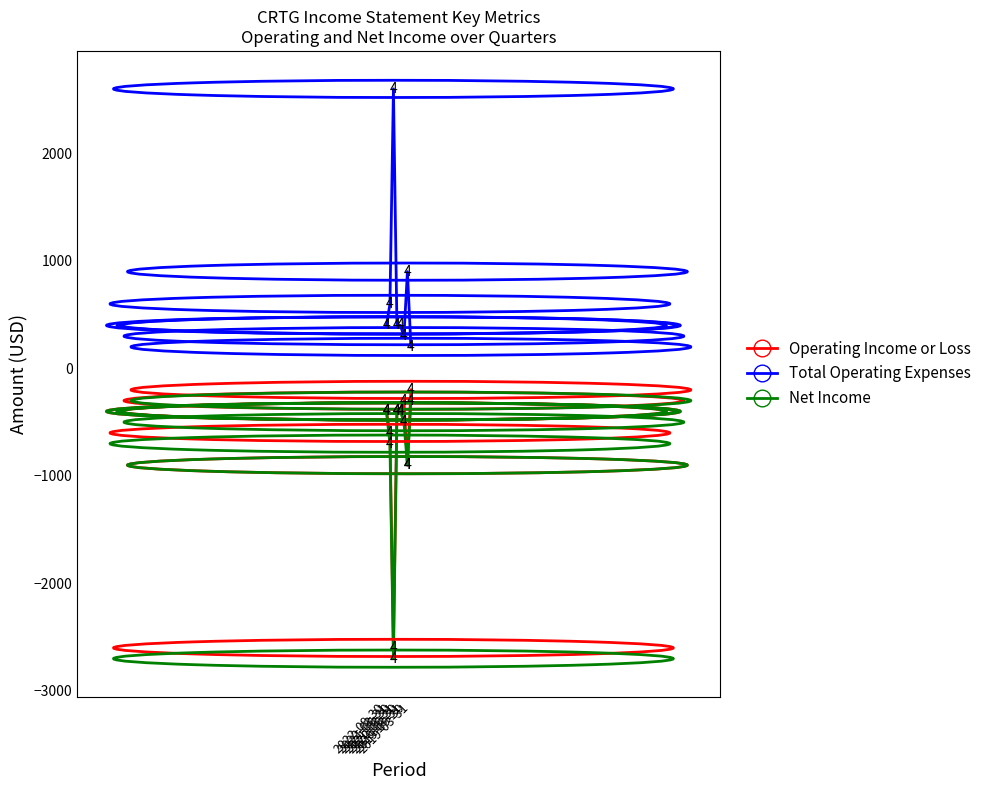

What is the total value across all series at 2020-03-31?

-500